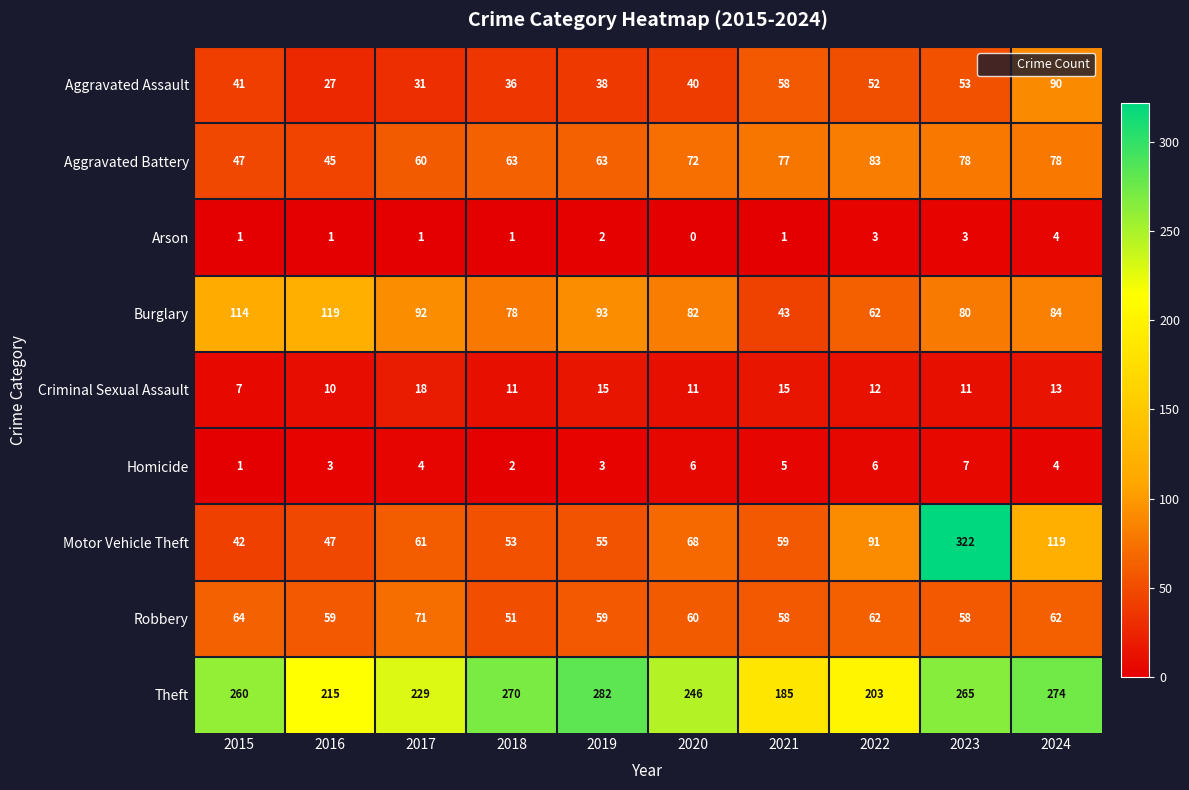

What is the spread (max minus min) of values at 2022?

200